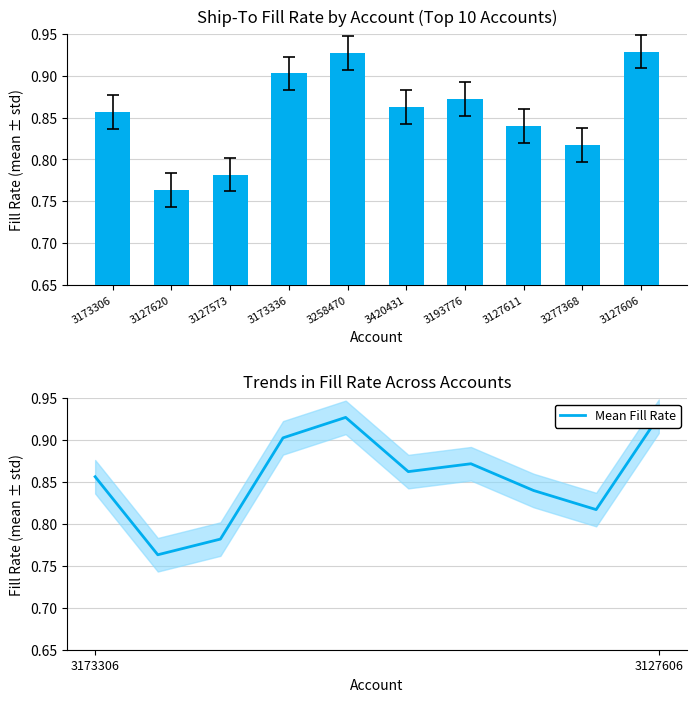

What is the value of the 1st bar from the left?

0.9